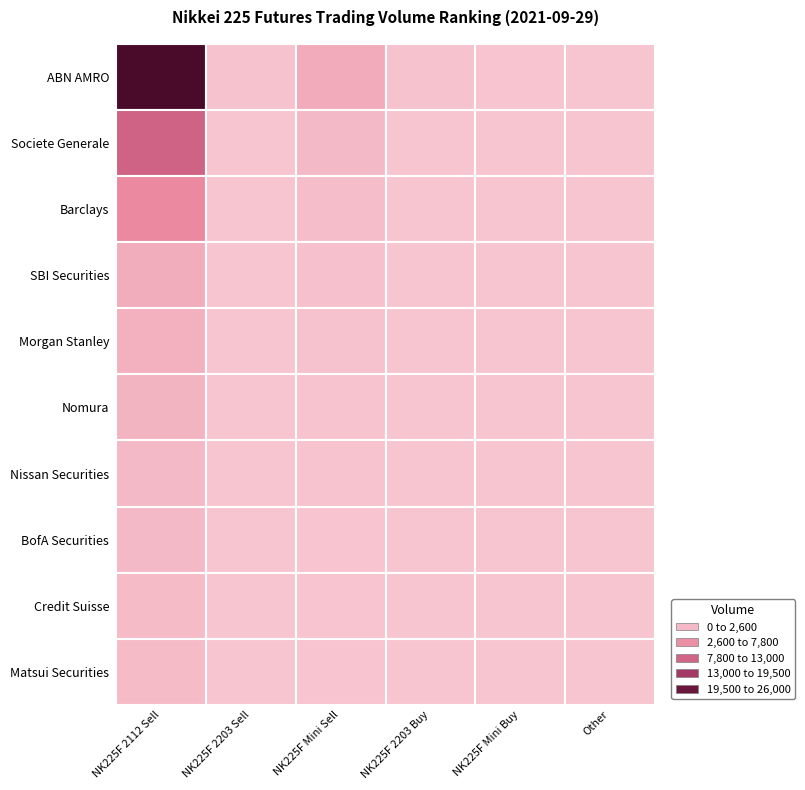

Reading right to left, transcribe all the data shown in this chart.

ABN AMRO: Other=45	NK225F Mini Buy=120	NK225F 2203 Buy=329	NK225F Mini Sell=2588	NK225F 2203 Sell=323	NK225F 2112 Sell=25976
Societe Generale: Other=30	NK225F Mini Buy=88	NK225F 2203 Buy=59	NK225F Mini Sell=1205	NK225F 2203 Sell=95	NK225F 2112 Sell=10687
Barclays: Other=20	NK225F Mini Buy=65	NK225F 2203 Buy=3	NK225F Mini Sell=890	NK225F 2203 Sell=0	NK225F 2112 Sell=5797
SBI Securities: Other=15	NK225F Mini Buy=40	NK225F 2203 Buy=12	NK225F Mini Sell=456	NK225F 2203 Sell=10	NK225F 2112 Sell=2364
Morgan Stanley: Other=10	NK225F Mini Buy=35	NK225F 2203 Buy=0	NK225F Mini Sell=378	NK225F 2203 Sell=0	NK225F 2112 Sell=1995
Nomura: Other=8	NK225F Mini Buy=28	NK225F 2203 Buy=0	NK225F Mini Sell=290	NK225F 2203 Sell=0	NK225F 2112 Sell=1686
Nissan Securities: Other=6	NK225F Mini Buy=22	NK225F 2203 Buy=7	NK225F Mini Sell=210	NK225F 2203 Sell=11	NK225F 2112 Sell=1182
BofA Securities: Other=5	NK225F Mini Buy=18	NK225F 2203 Buy=0	NK225F Mini Sell=198	NK225F 2203 Sell=0	NK225F 2112 Sell=1146
Credit Suisse: Other=4	NK225F Mini Buy=15	NK225F 2203 Buy=0	NK225F Mini Sell=180	NK225F 2203 Sell=7	NK225F 2112 Sell=1015
Matsui Securities: Other=3	NK225F Mini Buy=14	NK225F 2203 Buy=55	NK225F Mini Sell=170	NK225F 2203 Sell=50	NK225F 2112 Sell=1008